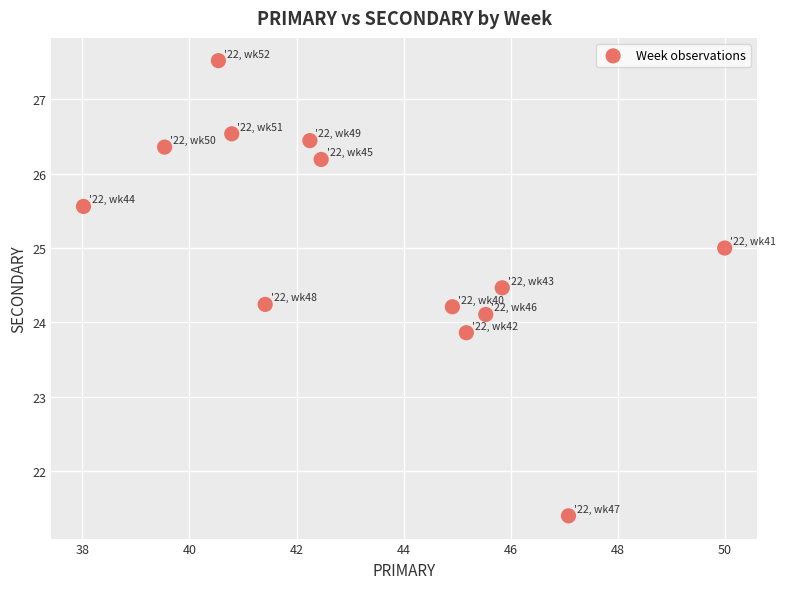

What is the range of X values (max minus min)?

12.0